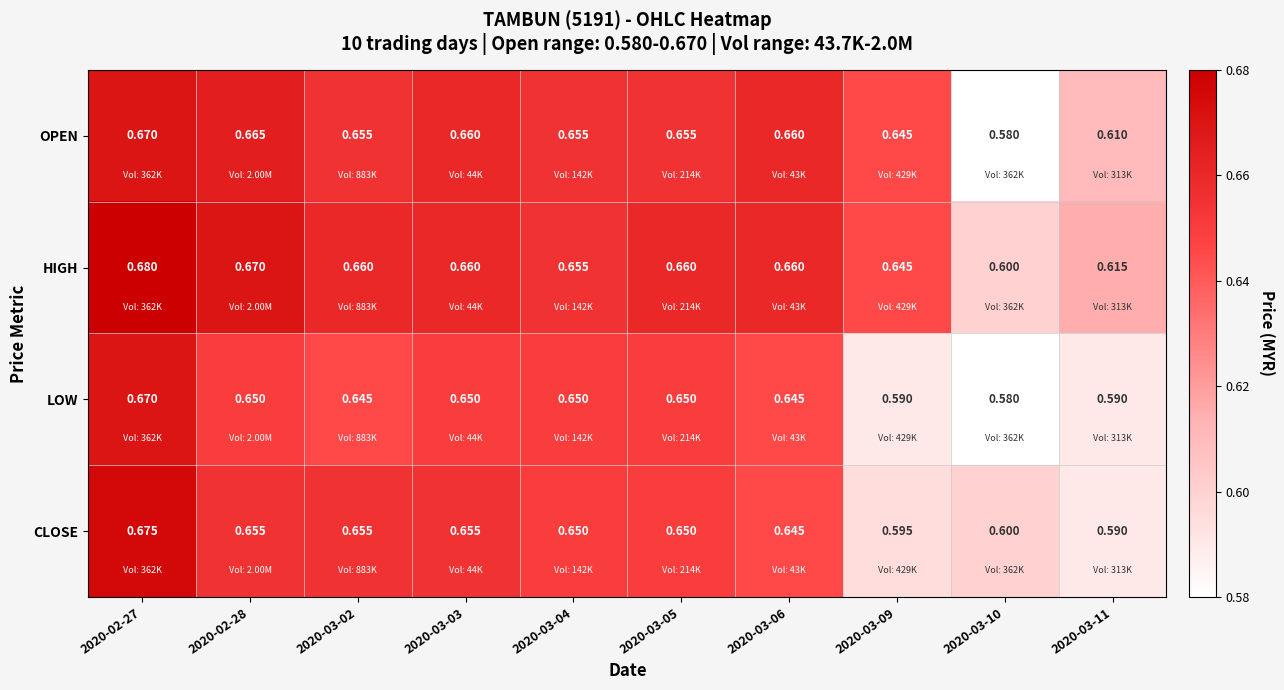

Between 2020-03-09 and 2020-03-11, which series saw the biggest shift?

OPEN